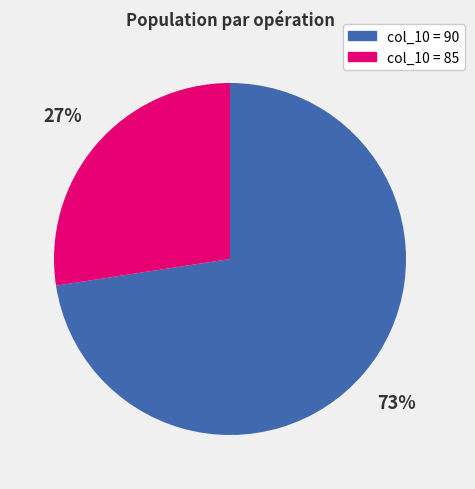

Rank the categories by value from lowest to highest.

col_10 = 85, col_10 = 90